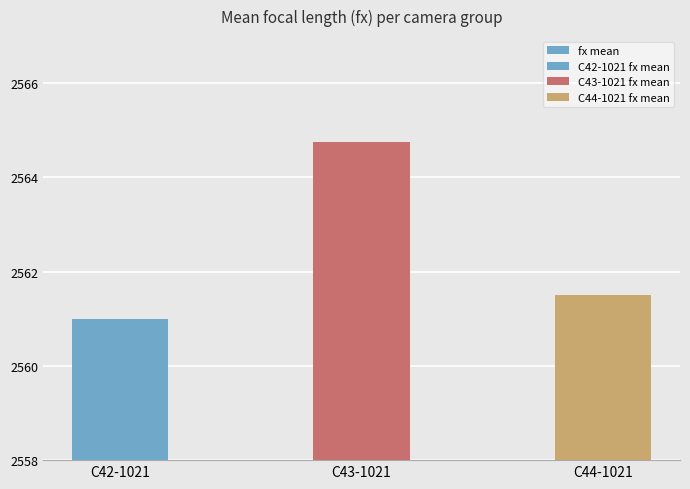

List the labels in order of value, smallest first.

C42-1021, C44-1021, C43-1021